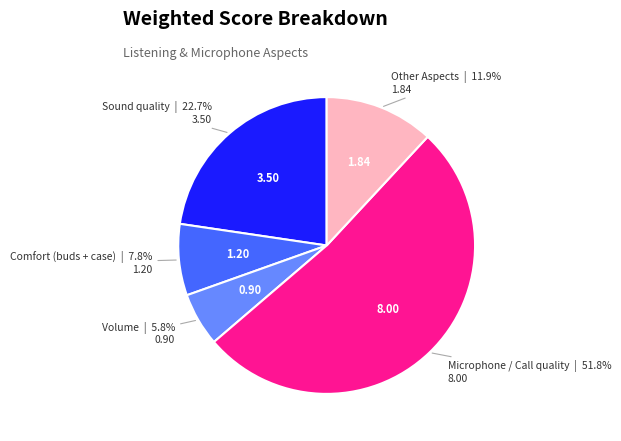

To the nearest percent, what is the difference between the largest and smallest slice percentages?

46%